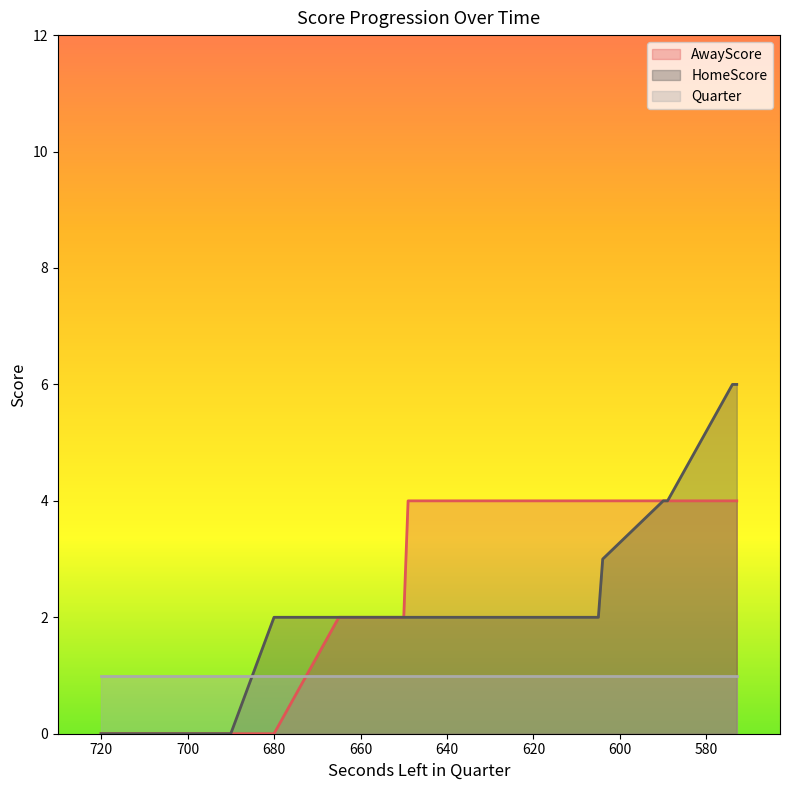

Which series changed the most between 680 and 589?

AwayScore